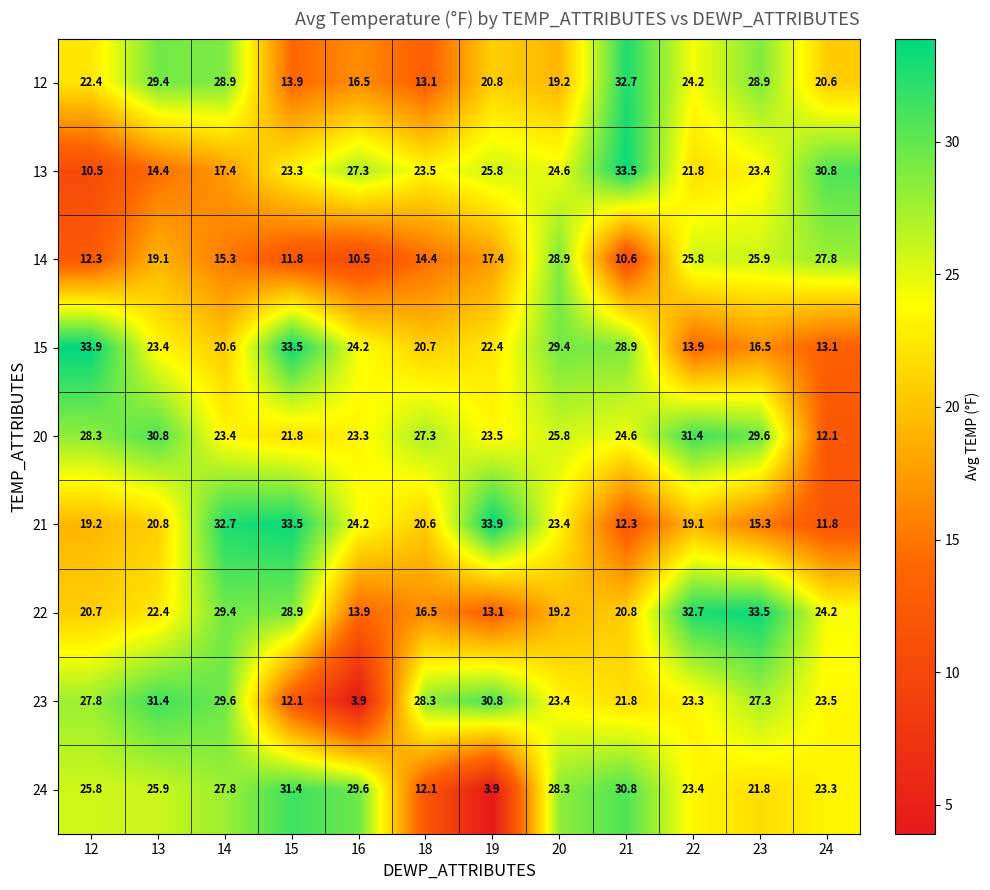

How many categories are shown in the chart?

12